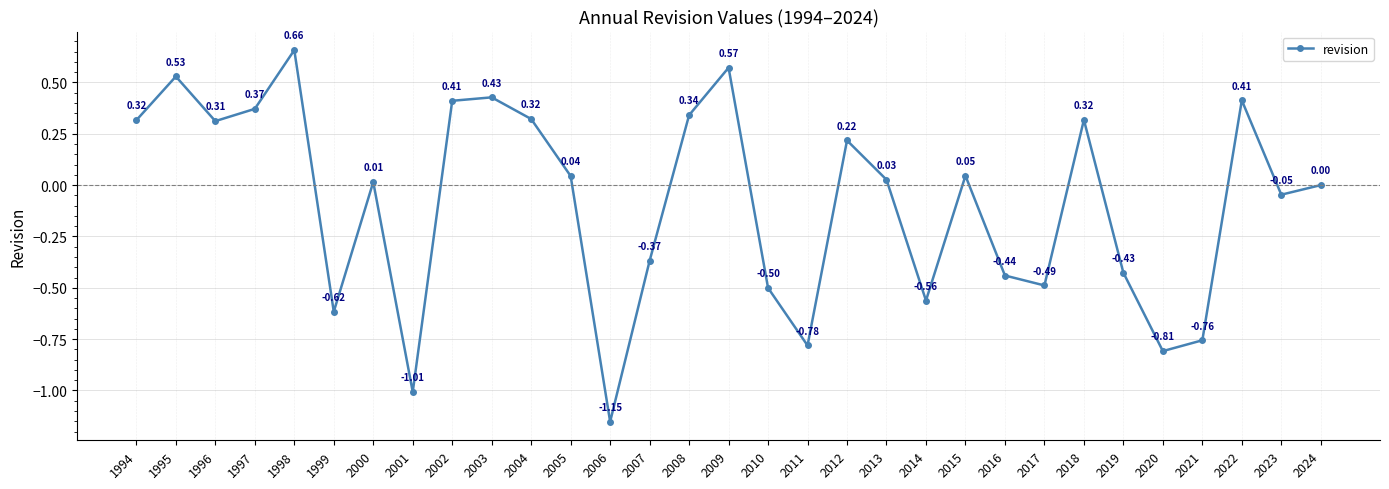

Is it true that the value at 2000 is 0.0?

True